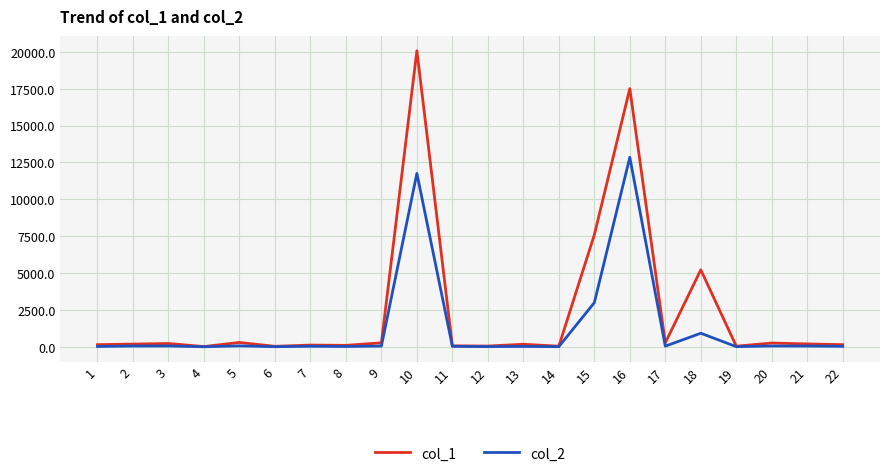

At which category is the sum across all series the highest?

10